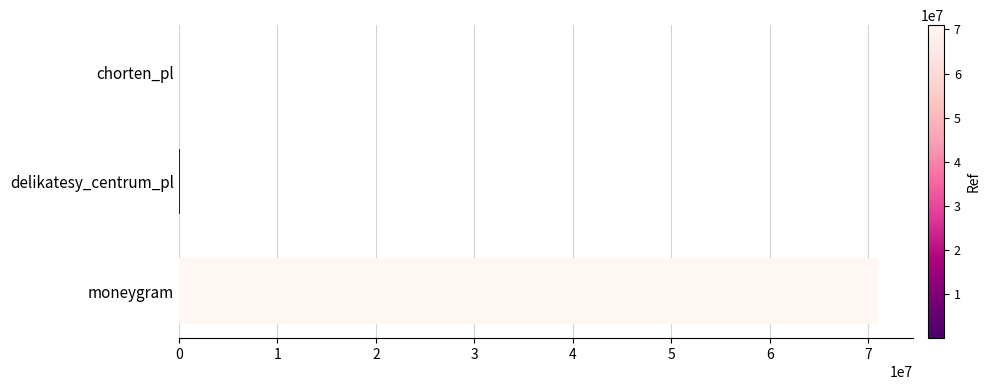

Between chorten_pl and moneygram, which is larger?

moneygram